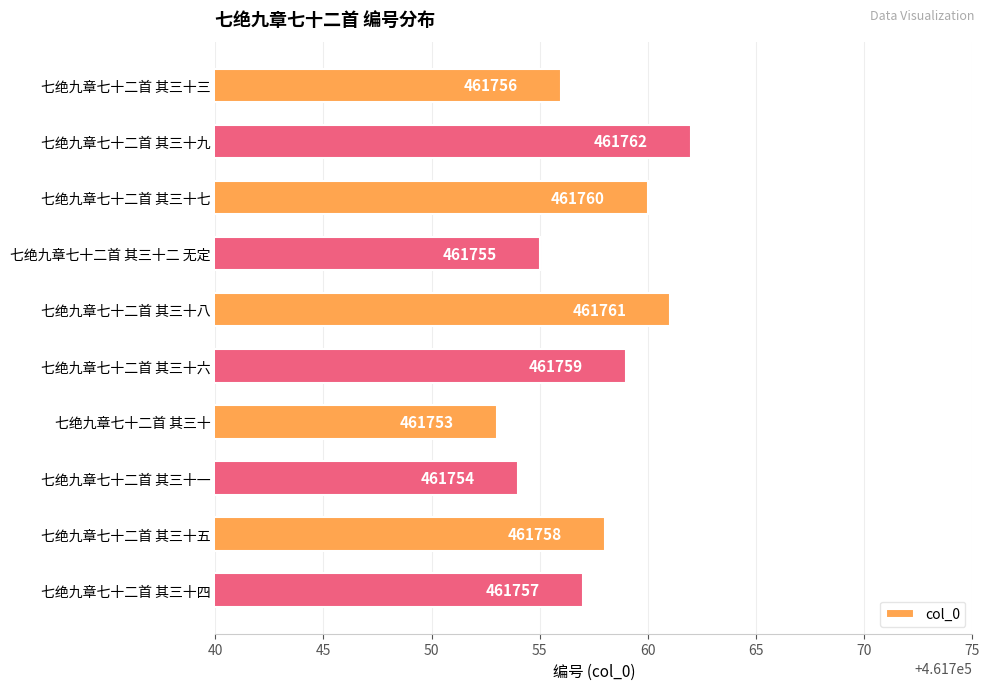

Are the bars horizontal?

Yes